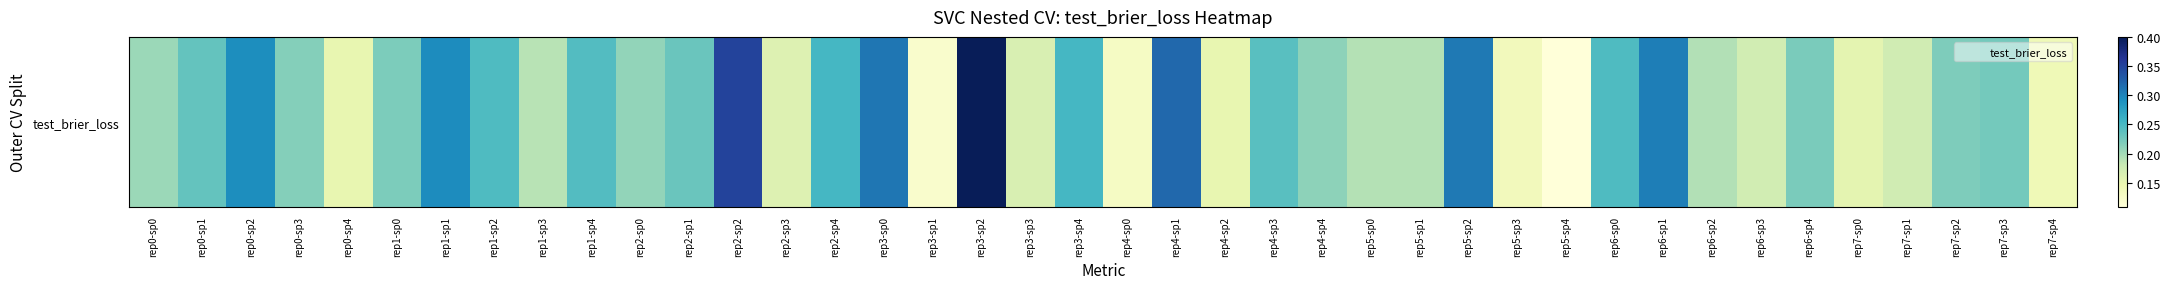

List the labels in order of value, largest first.

rep3-sp2, rep2-sp2, rep4-sp1, rep3-sp0, rep5-sp2, rep6-sp1, rep1-sp1, rep0-sp2, rep2-sp4, rep3-sp4, rep6-sp0, rep1-sp2, rep1-sp4, rep4-sp3, rep0-sp1, rep2-sp1, rep7-sp3, rep6-sp4, rep1-sp0, rep7-sp2, rep0-sp3, rep4-sp4, rep2-sp0, rep0-sp0, rep6-sp2, rep5-sp0, rep5-sp1, rep1-sp3, rep7-sp1, rep6-sp3, rep3-sp3, rep2-sp3, rep7-sp0, rep0-sp4, rep4-sp2, rep7-sp4, rep5-sp3, rep4-sp0, rep3-sp1, rep5-sp4